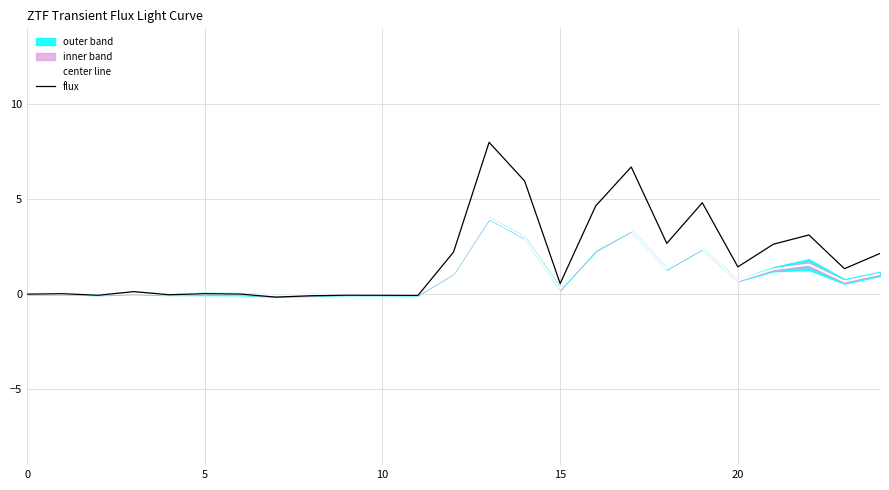

Which series has the largest total across all categories?

flux